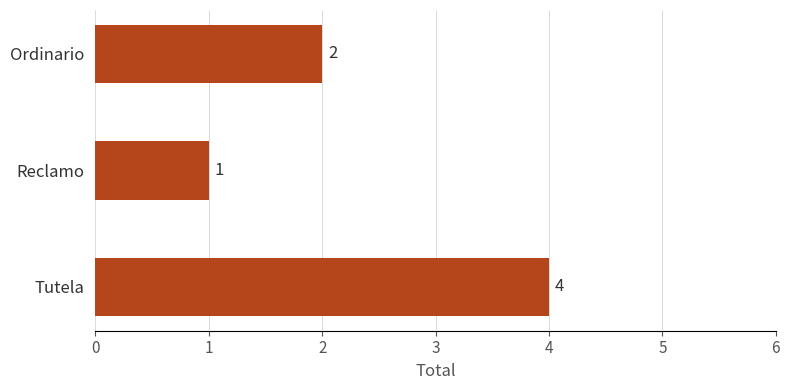

List the labels in order of value, largest first.

Tutela, Ordinario, Reclamo